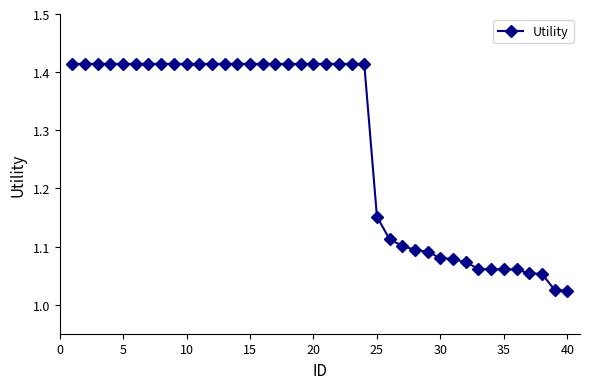

What is the sum of all values?

51.1